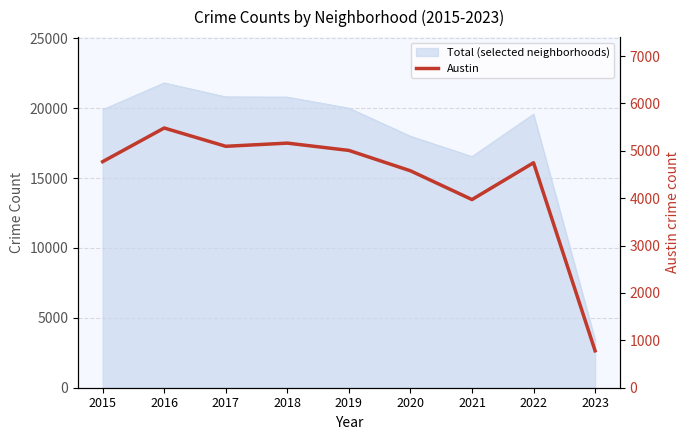

Where does the data first go above 4771?

2016